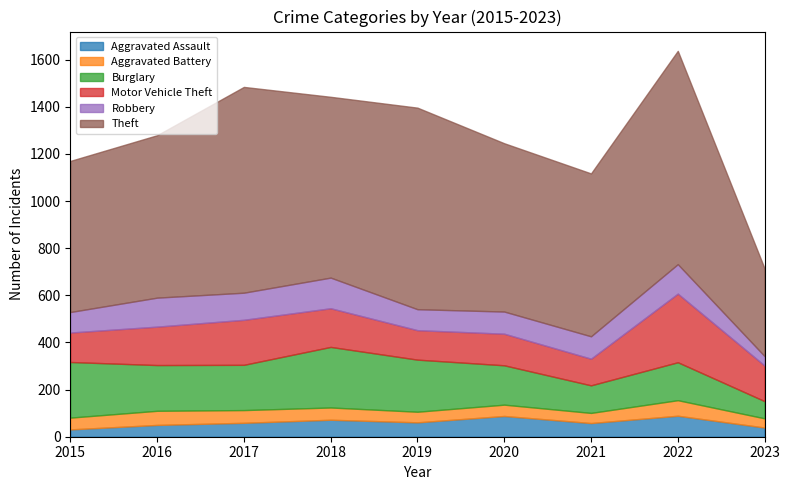

How many lines are shown in the chart?

6